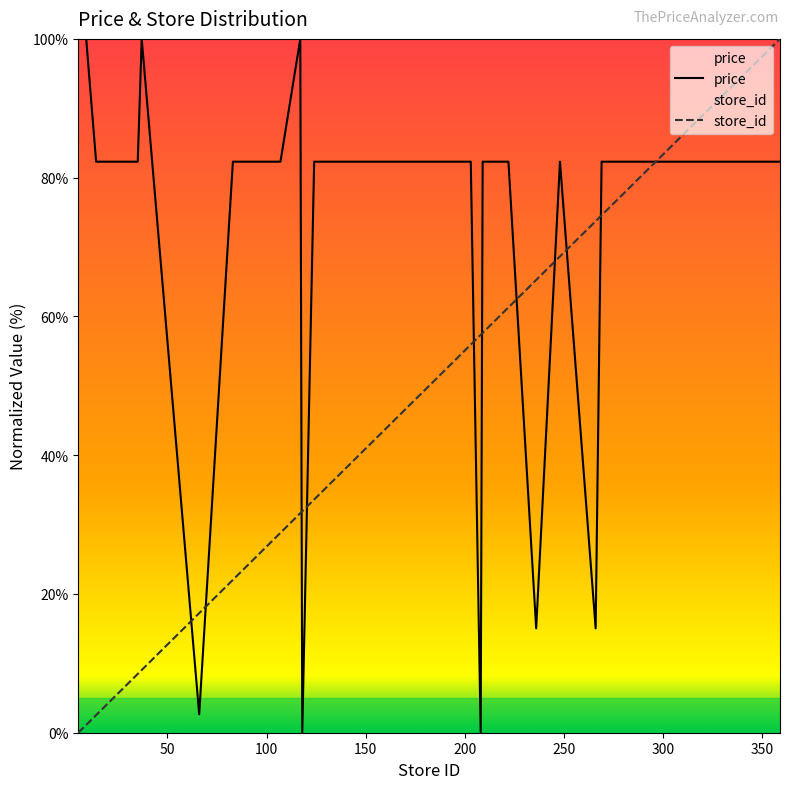

What are all the series names shown in the legend?

price, store_id